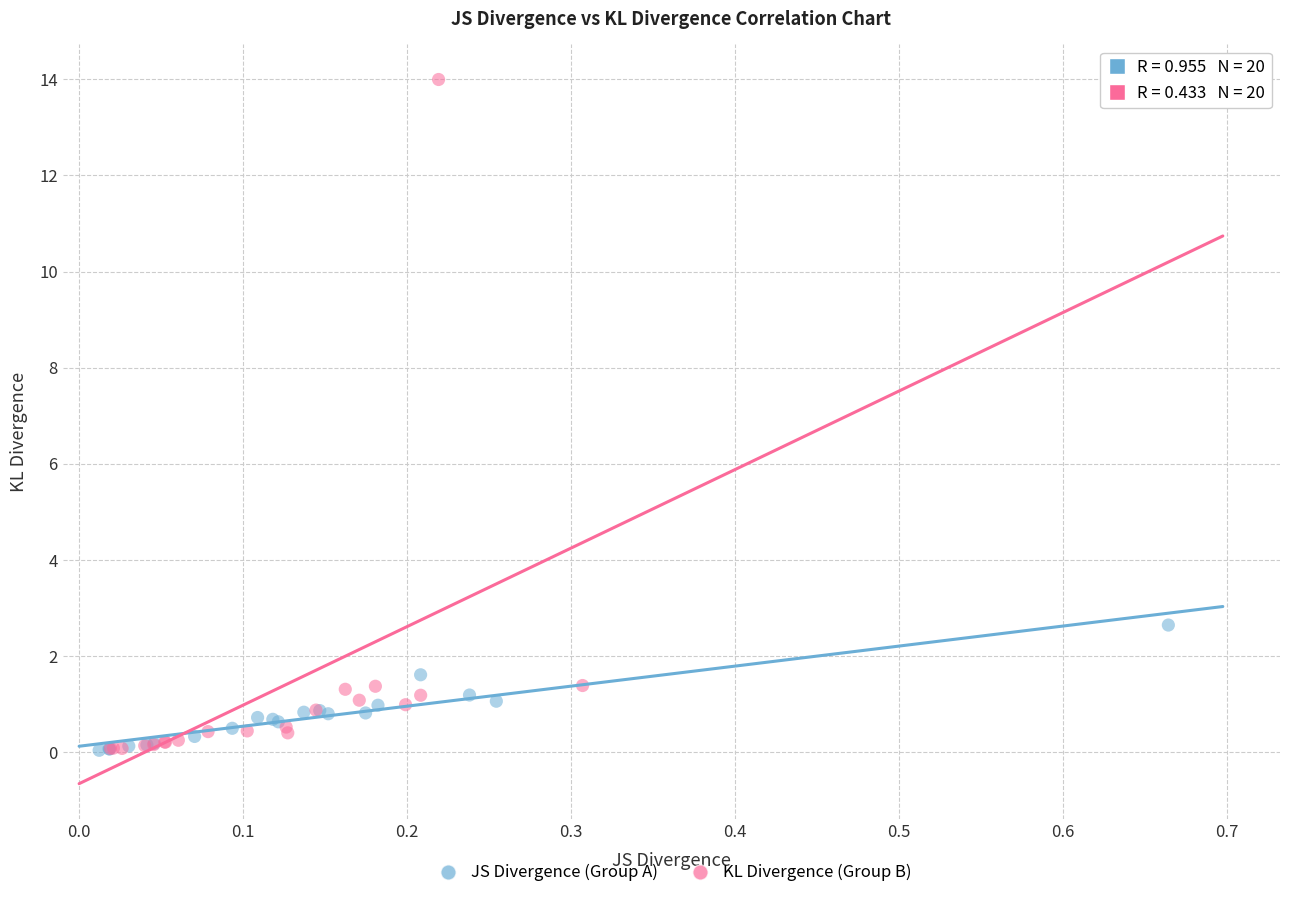

Which series has the largest Y range (max minus min)?

KL Divergence (Group B)